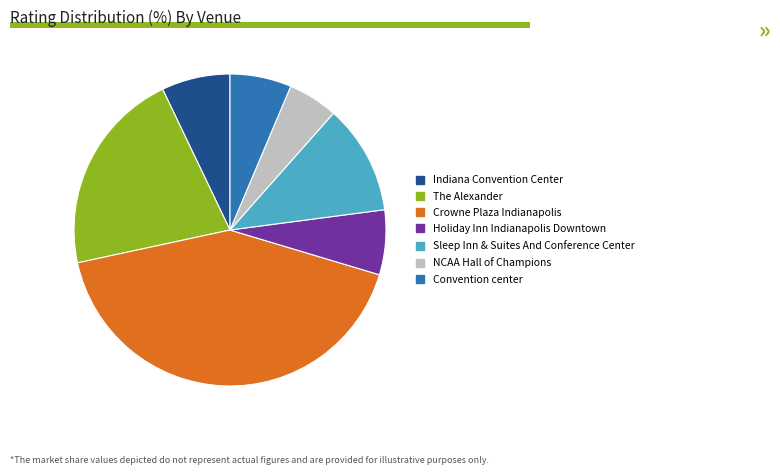

Is it true that The Alexander is 21% of the pie?

True